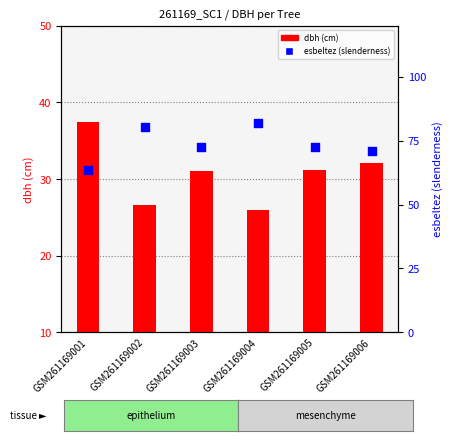

What are all the series names shown in the legend?

dbh (cm), esbeltez (slenderness)